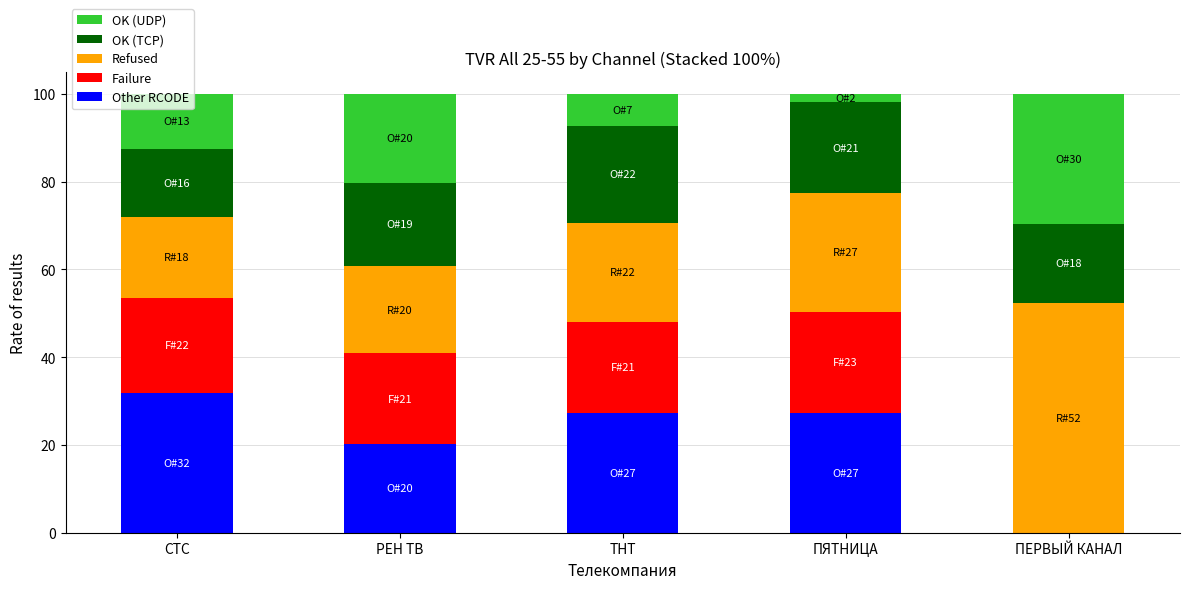

What is the highest value of the Other RCODE series?

31.9